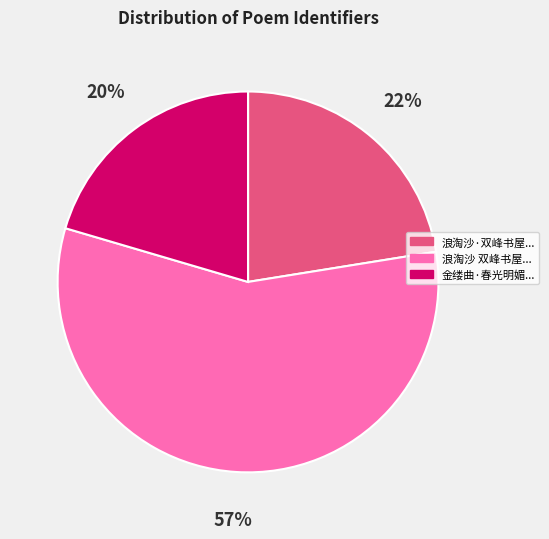

To the nearest percent, what is the difference between the largest and smallest slice percentages?

37%